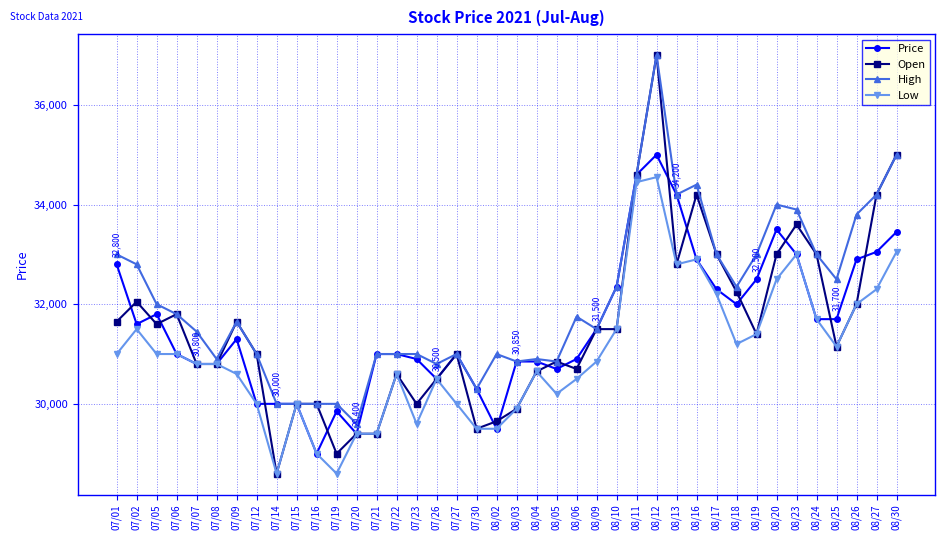

What is the difference between the Low values at 08/18 and 07/23?

1600